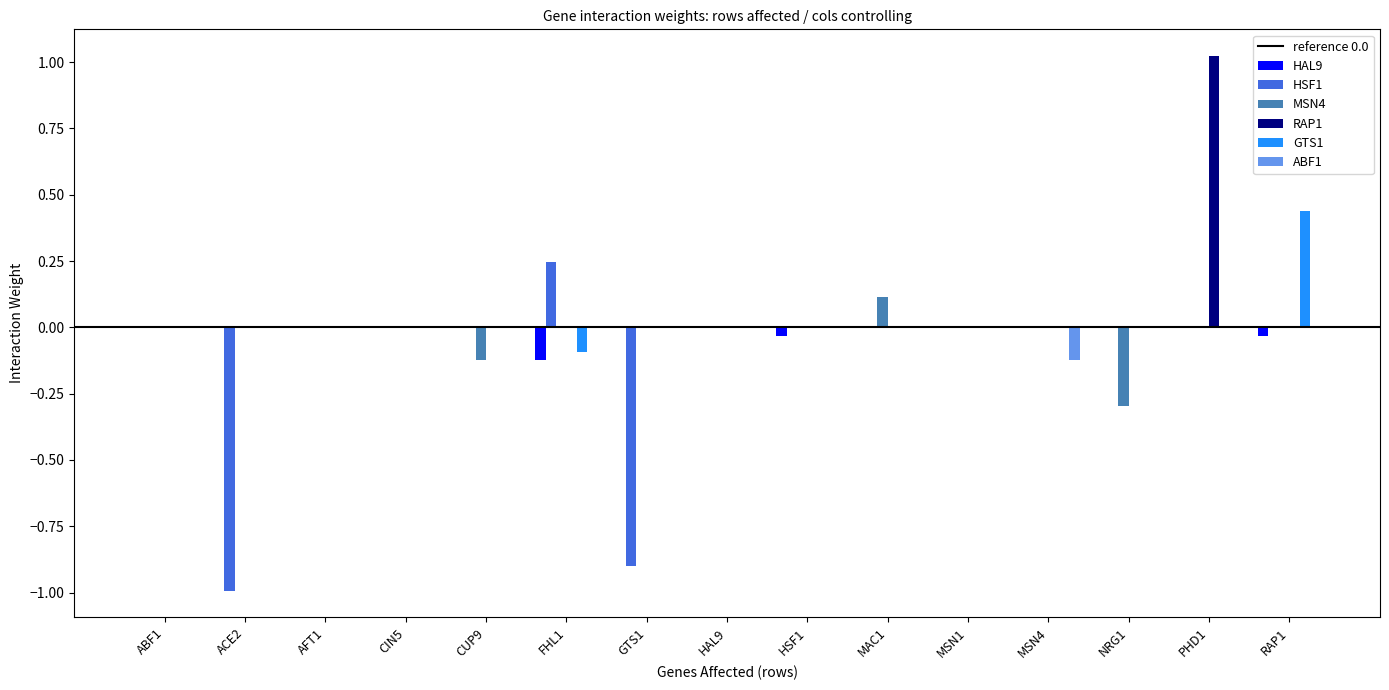

Is the value of GTS1 at RAP1 greater than the value of MSN4 at HSF1?

Yes